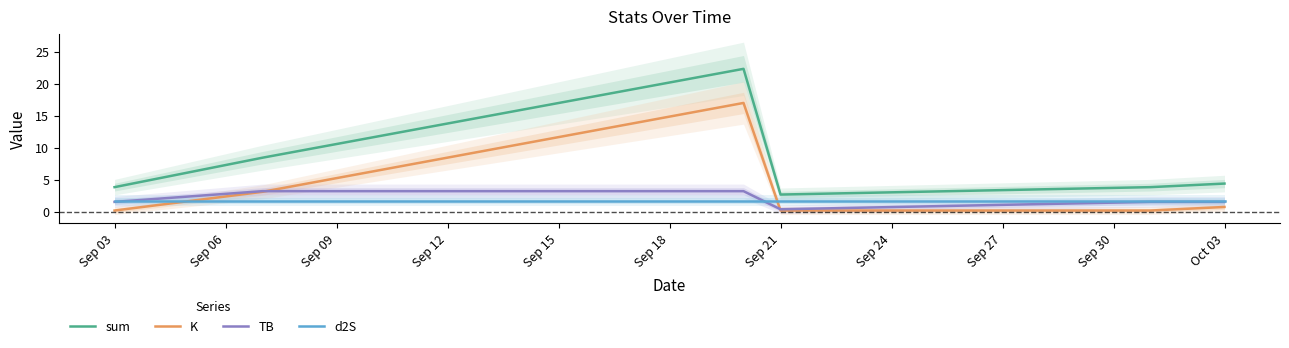

Which series has the largest total across all categories?

sum